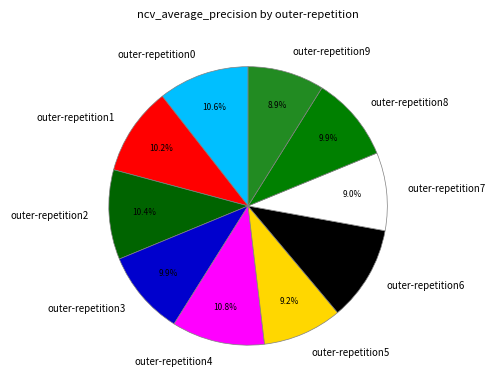

To the nearest percent, what is the combined percentage of outer-repetition3 and outer-repetition5?

19%